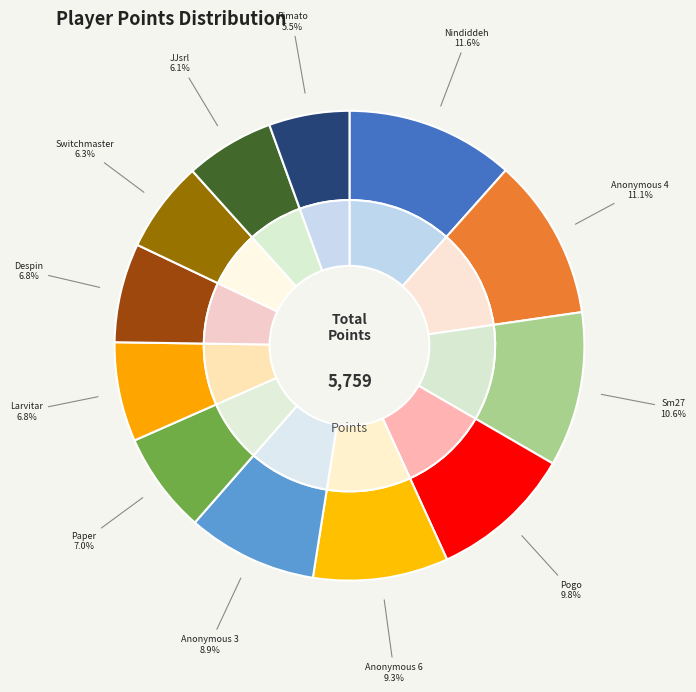

What is the change in value from Anonymous 4 to Sm27?

-28